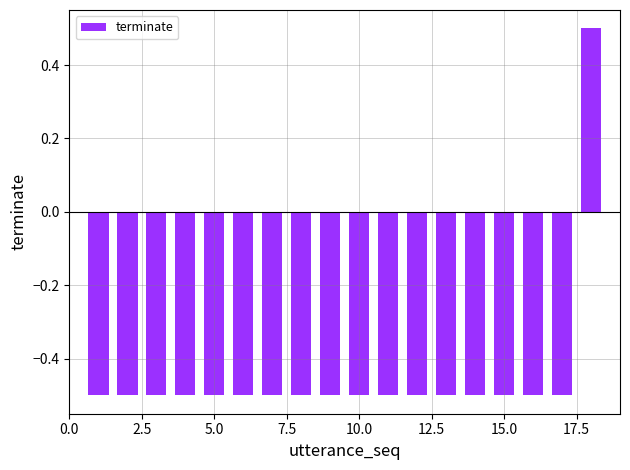

What is the minimum value shown in the chart?

-0.5